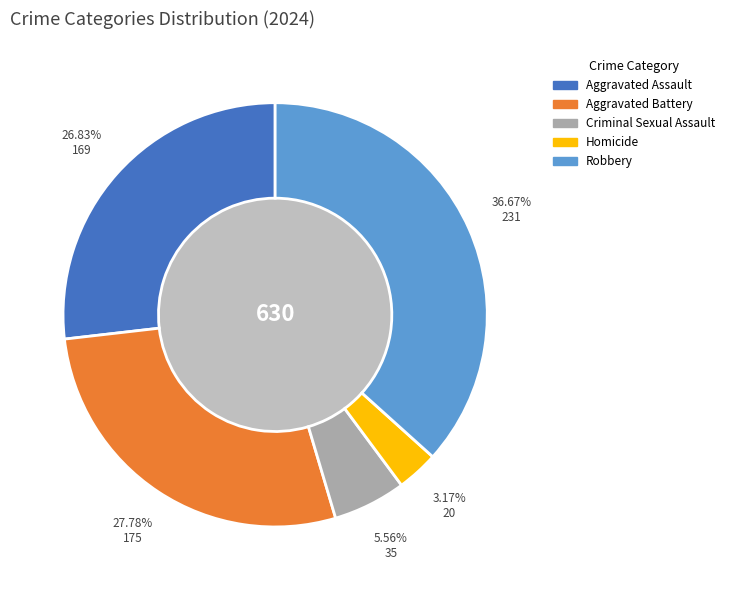

Rank the categories by value from highest to lowest.

Robbery, Aggravated Battery, Aggravated Assault, Criminal Sexual Assault, Homicide